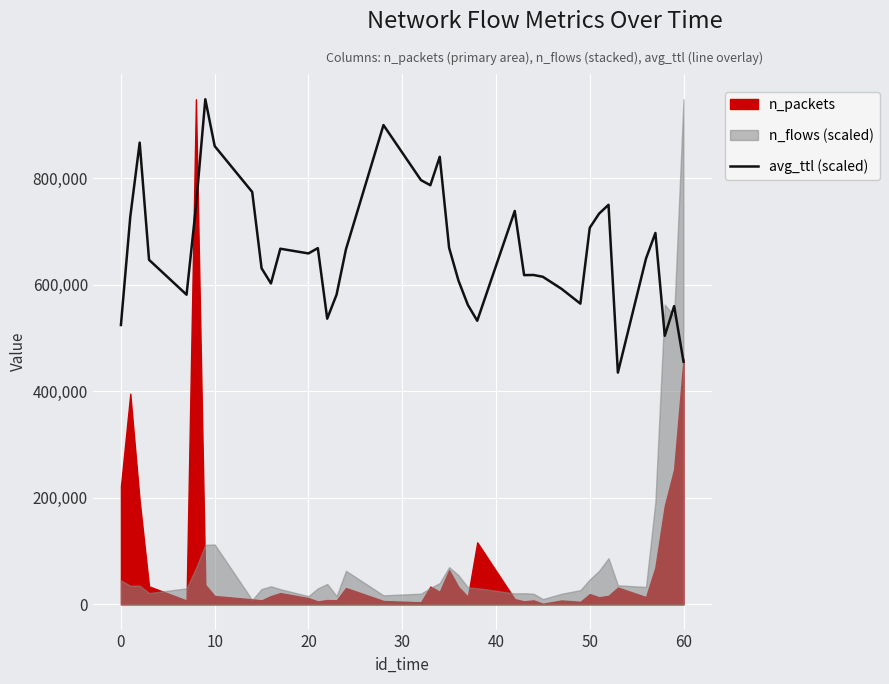

What is the difference between the maximum and second lowest values?

492828.6